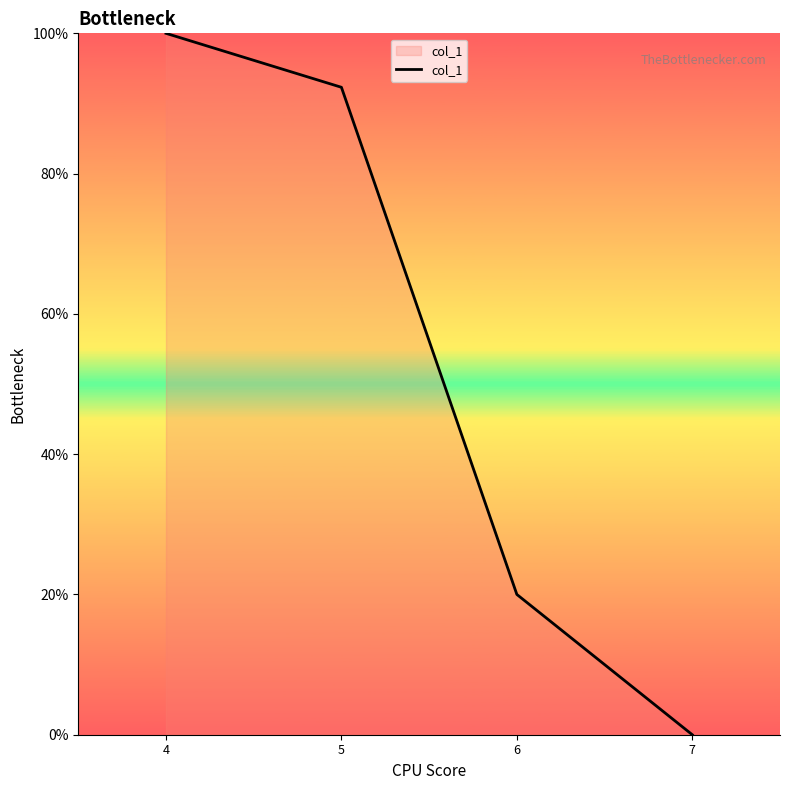

Which label corresponds to the smallest value in the chart?

7